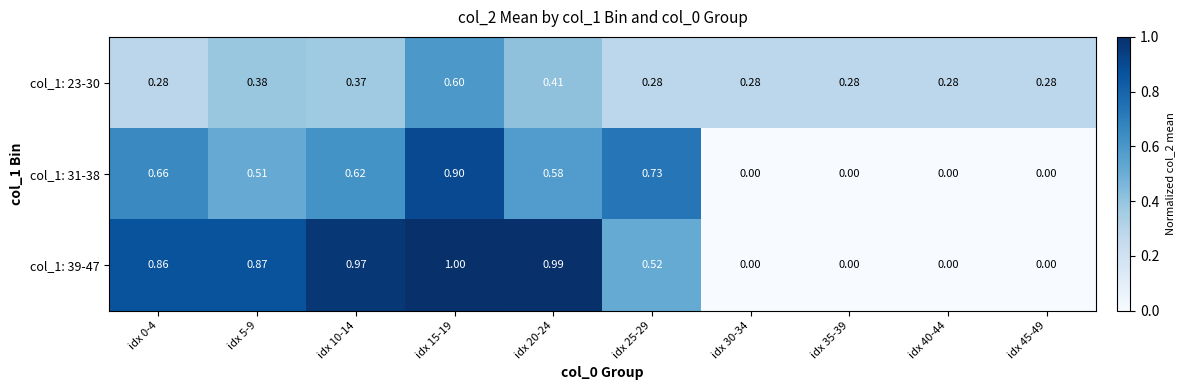

What is the difference between the highest and lowest values at idx 20-24?

0.6